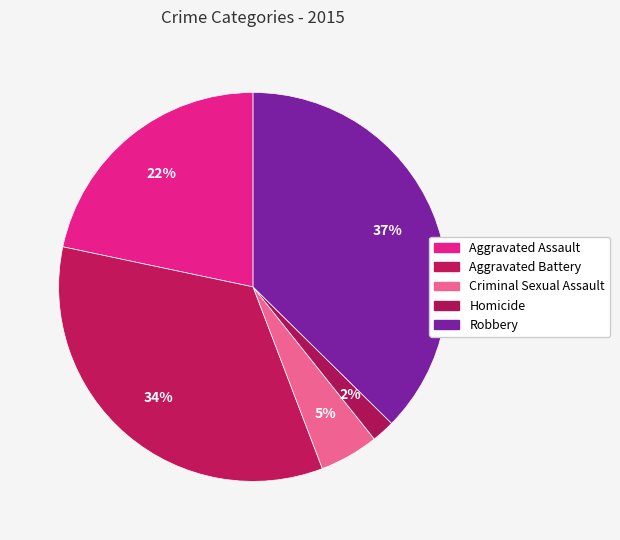

What percentage is the Robbery slice, to the nearest percent?

37%